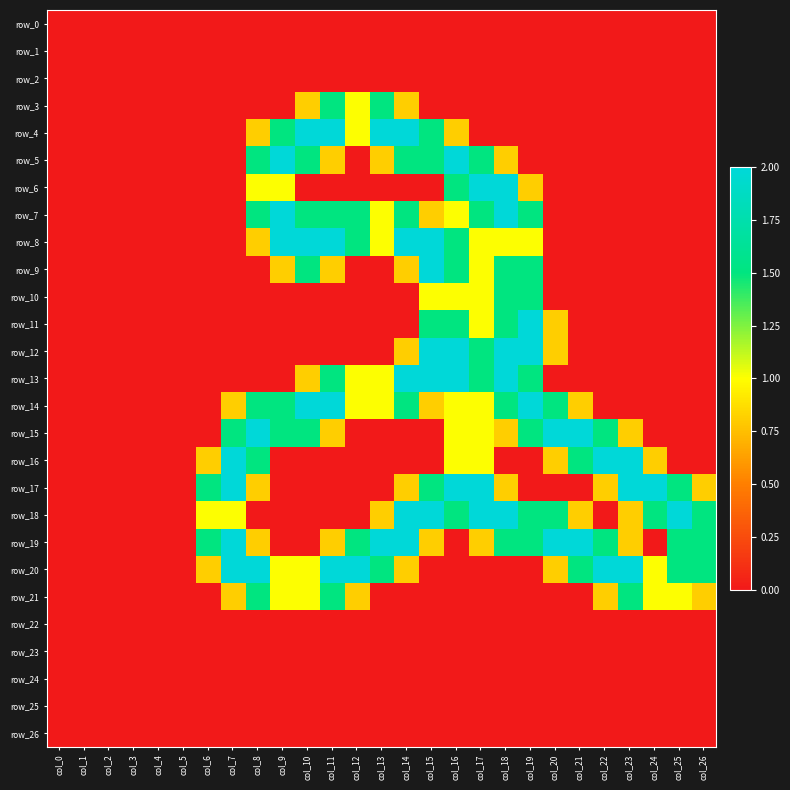

Rank the categories by row_3 value from highest to lowest.

col_11, col_13, col_12, col_10, col_14, col_0, col_1, col_2, col_3, col_4, col_5, col_6, col_7, col_8, col_9, col_15, col_16, col_17, col_18, col_19, col_20, col_21, col_22, col_23, col_24, col_25, col_26